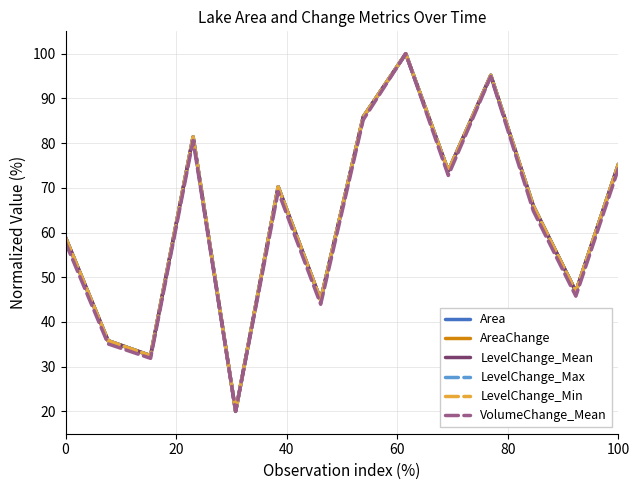

What is the sum of all LevelChange_Mean values?

886.5